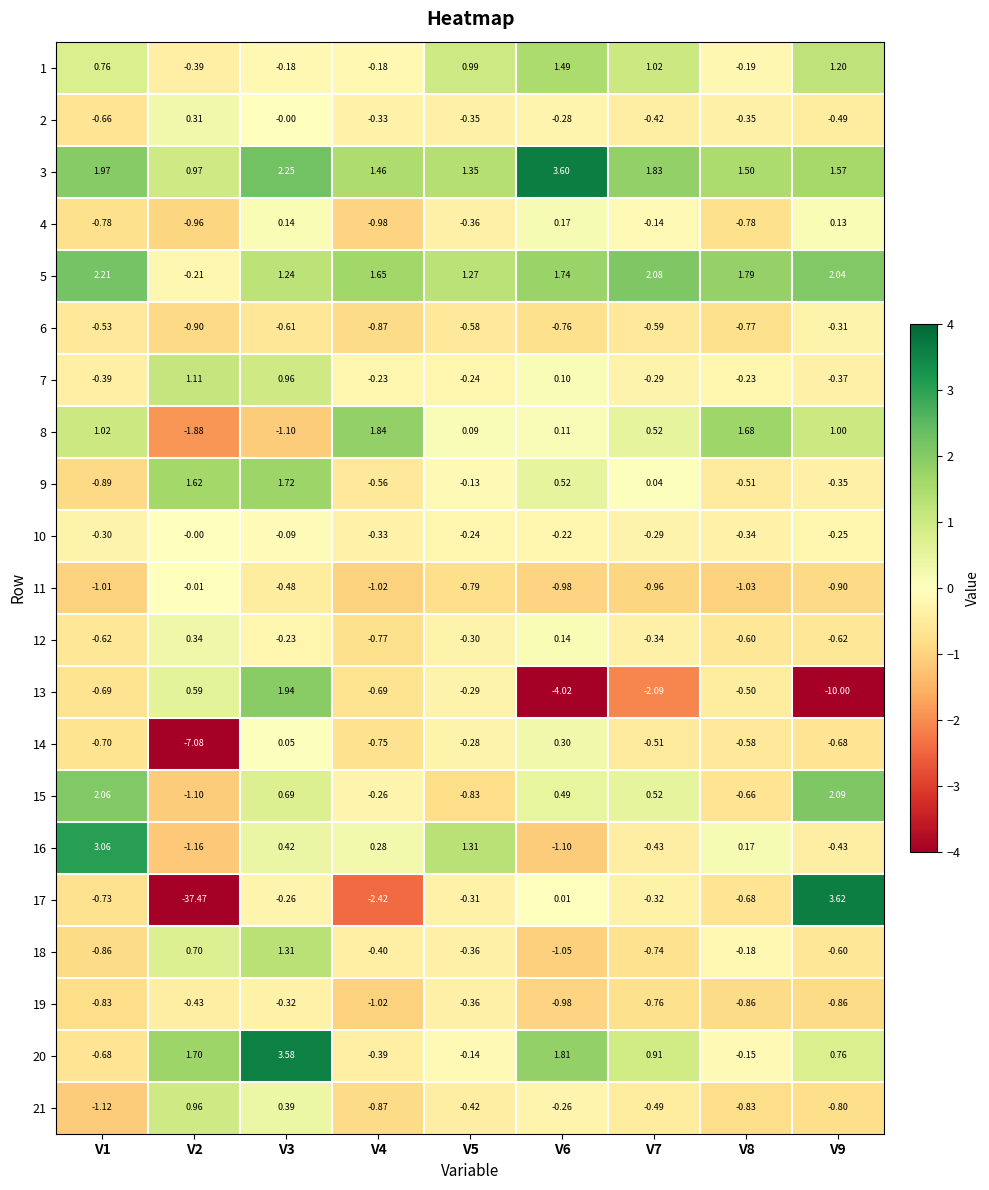

Is the value of 18 at V5 greater than the value of 7 at V1?

Yes